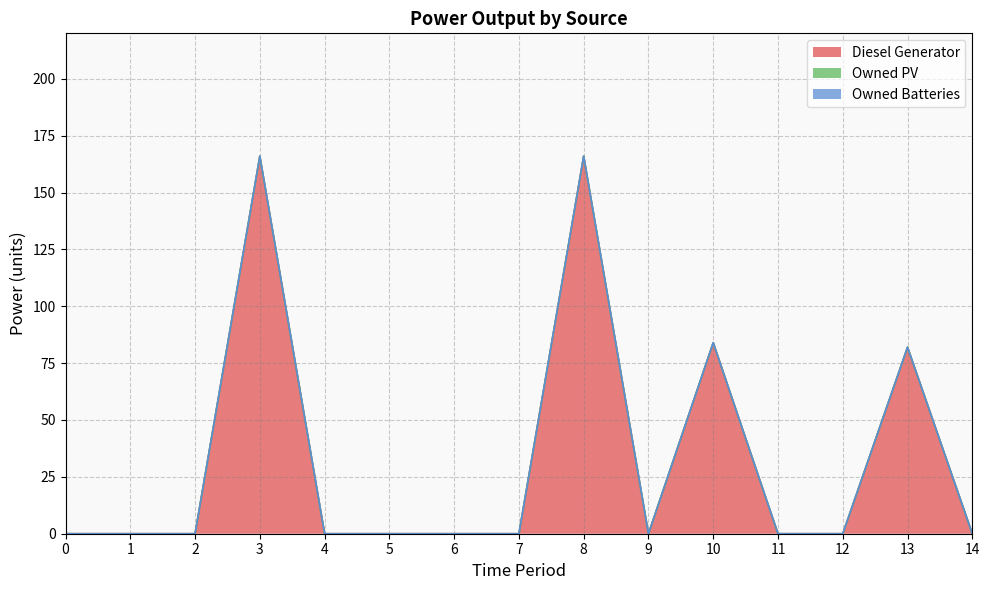

Which series changed the most between 1 and 13?

Diesel Generator